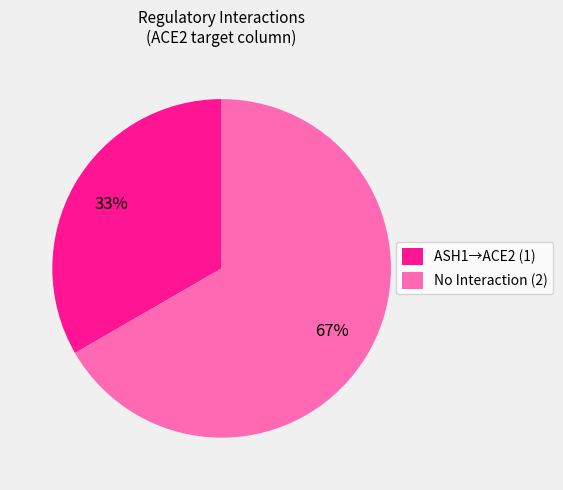

To the nearest percent, what is the average slice percentage?

50%